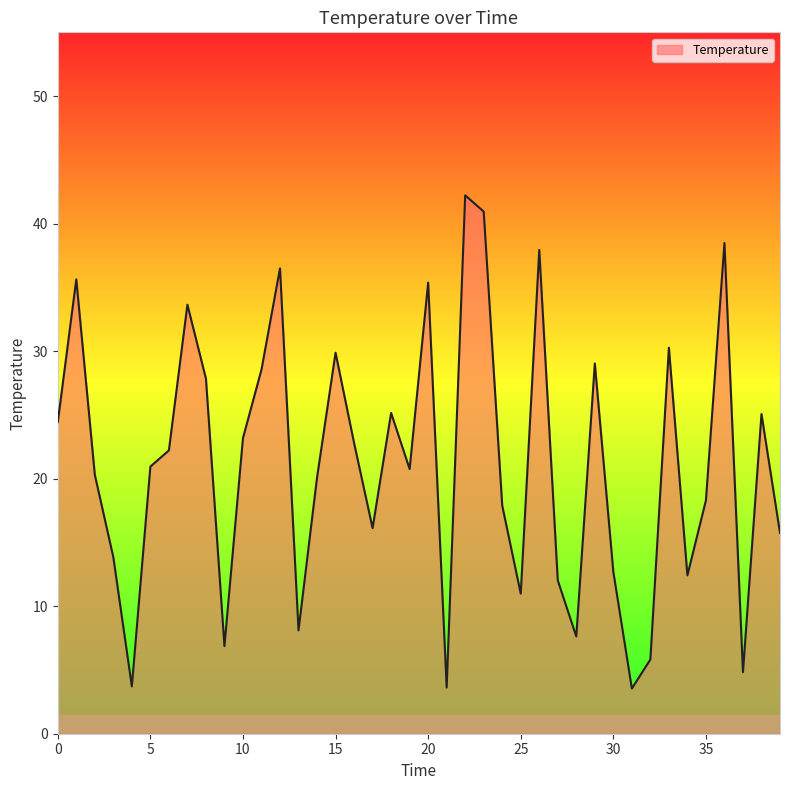

What is the difference between the maximum and minimum values?

38.7